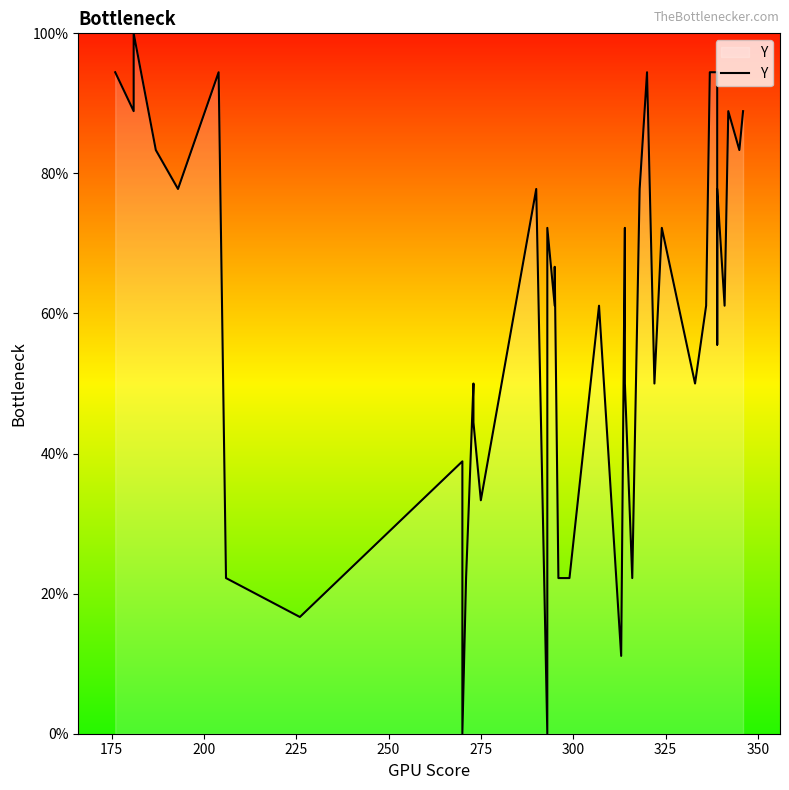

How many points are lower than both their immediate neighbors (excluding endpoints)?

14